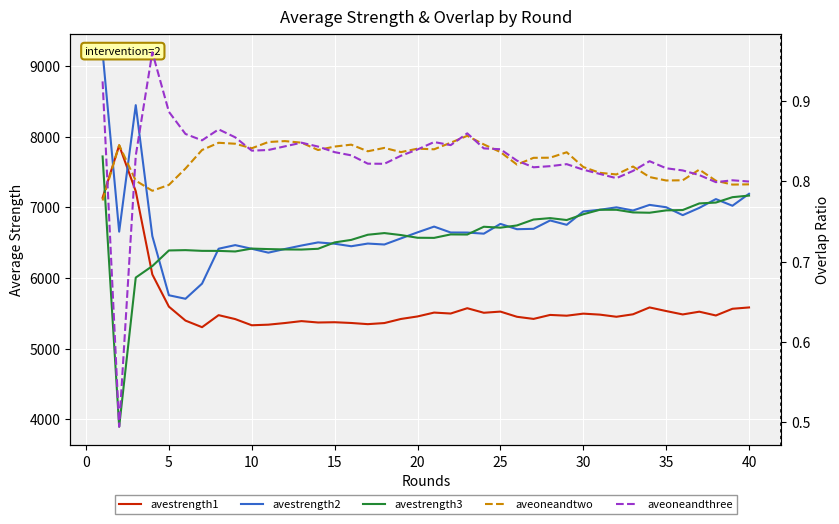

What are all the series names shown in the legend?

avestrength1, avestrength2, avestrength3, aveoneandtwo, aveoneandthree